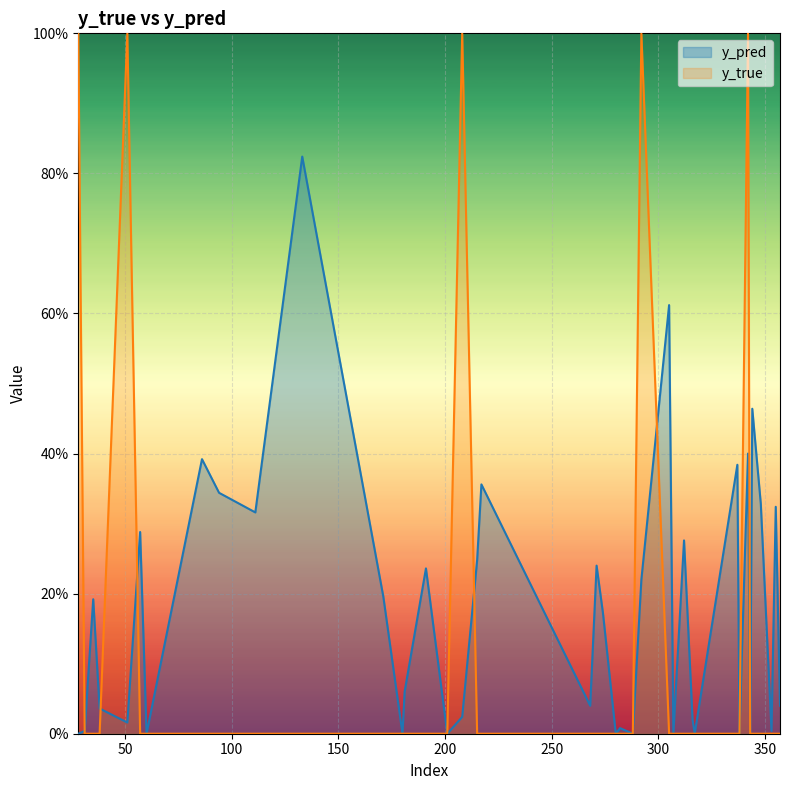

Does the chart display data point markers on the line(s)?

No